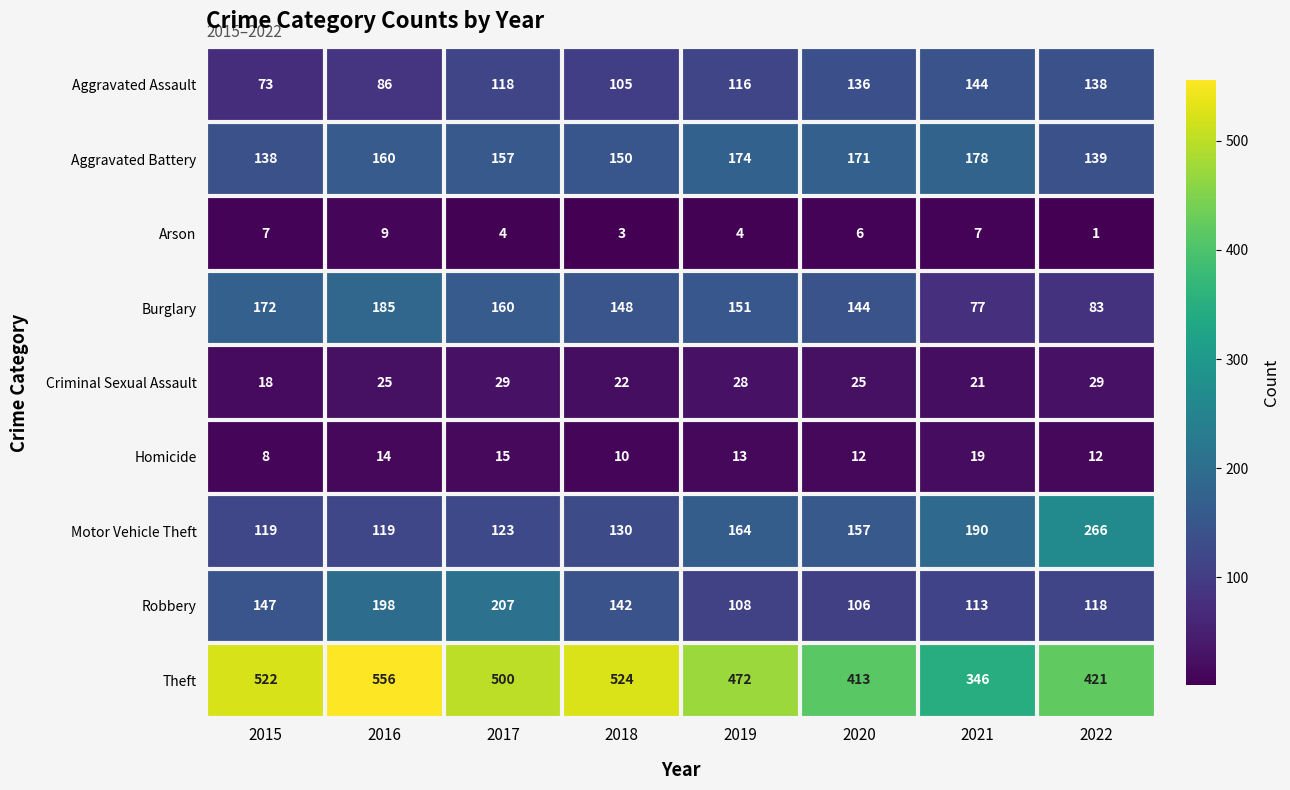

Which series has the largest total across all categories?

Theft